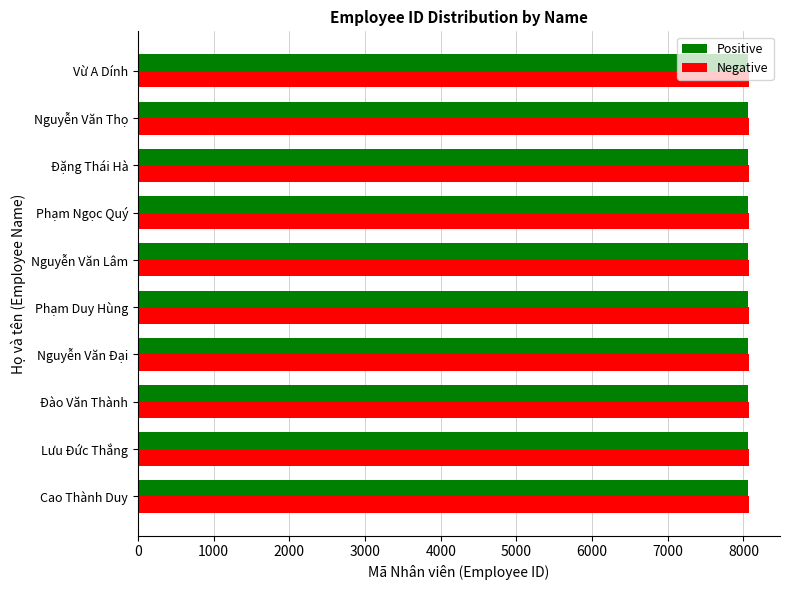

What is the total value across all series at Đặng Thái Hà?

16135